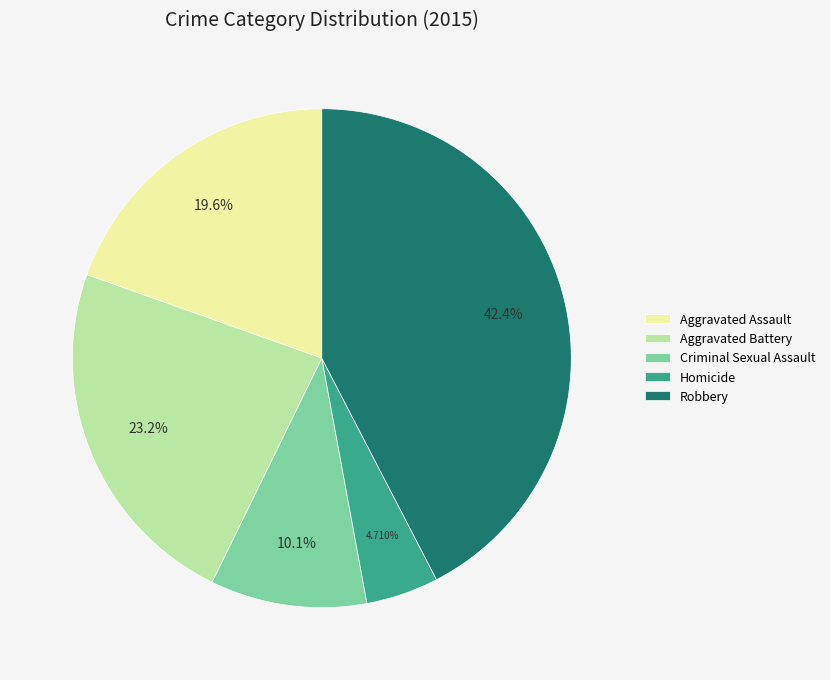

To the nearest percent, what is the combined percentage of Criminal Sexual Assault and Aggravated Battery?

33%